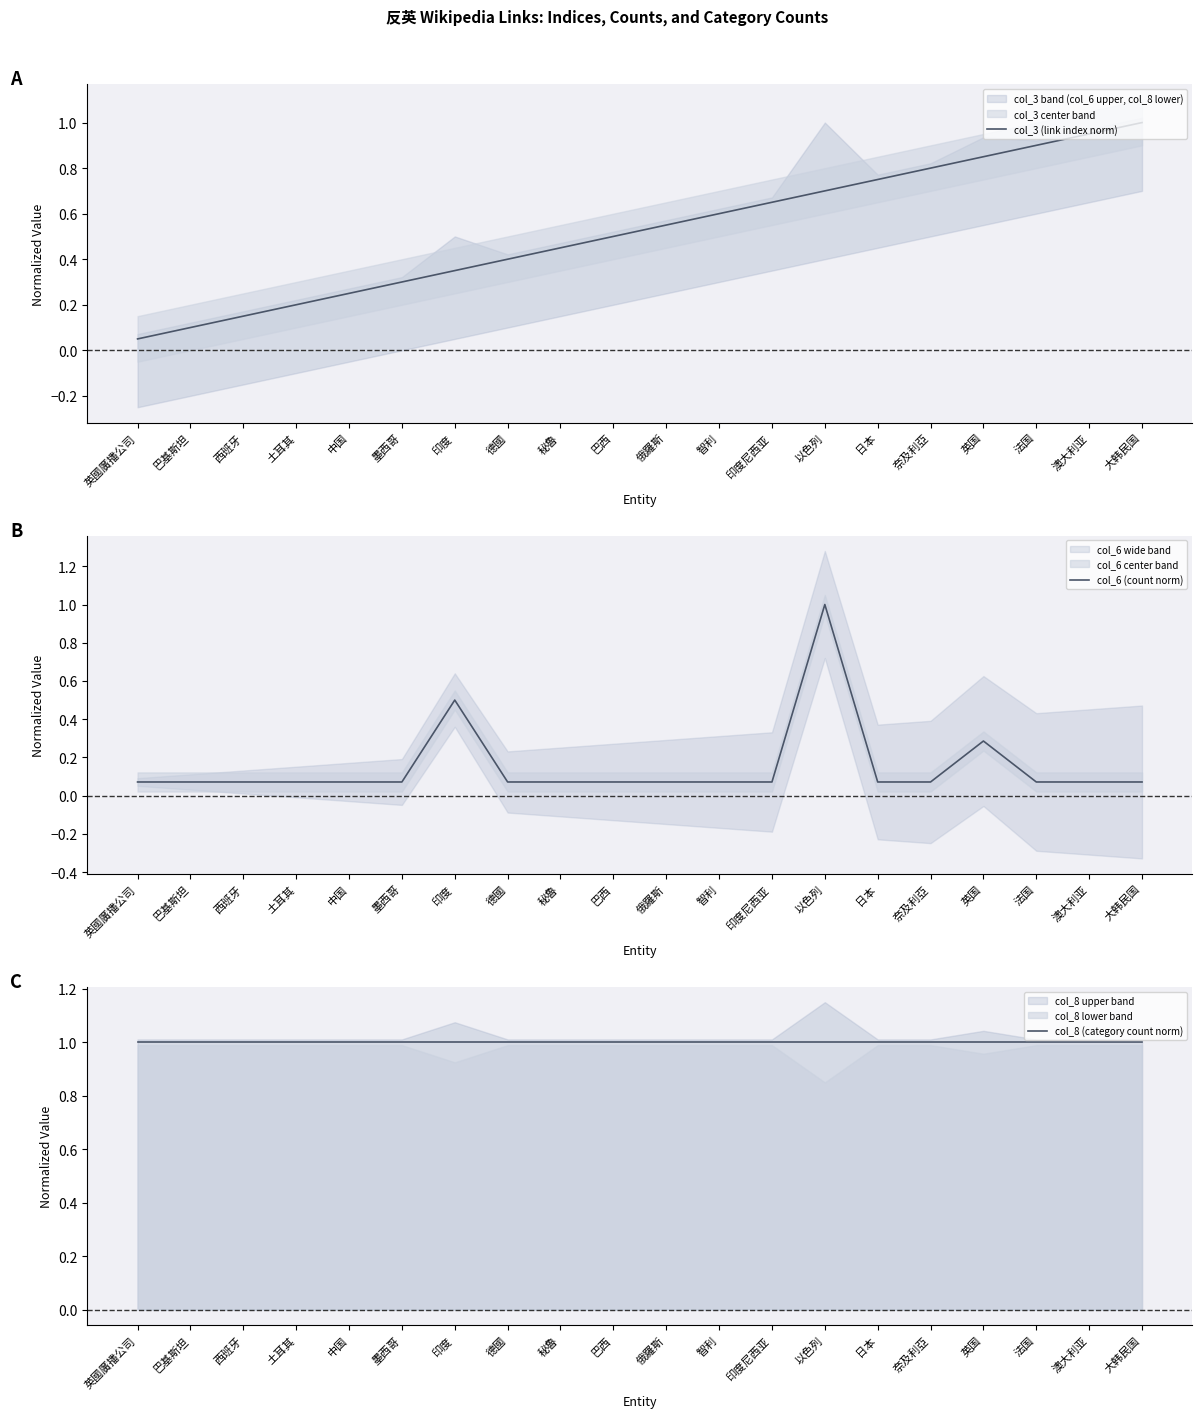

What position from the left is 秘魯?

9